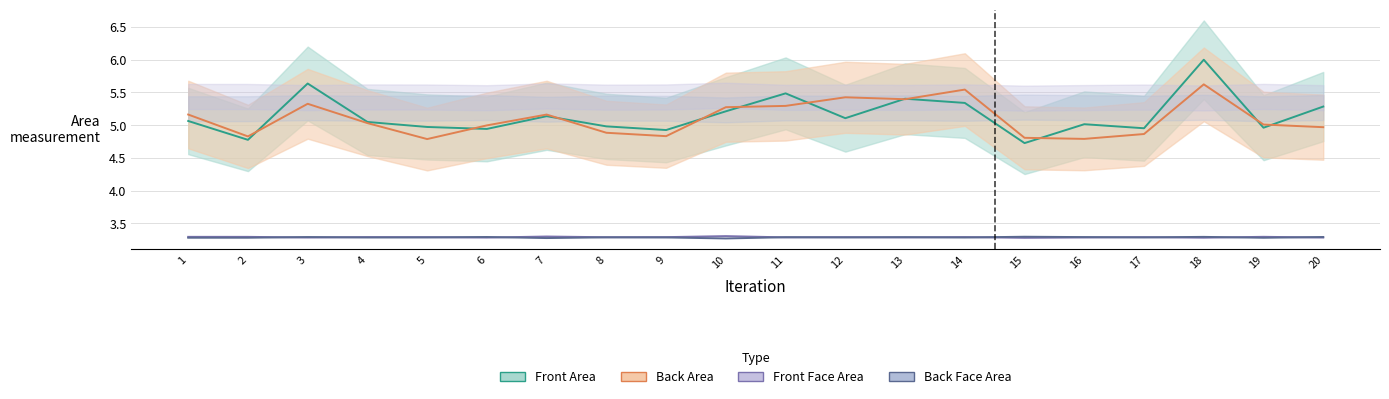

What are all the series names shown in the legend?

Front Area, Back Area, Front Face Area, Back Face Area